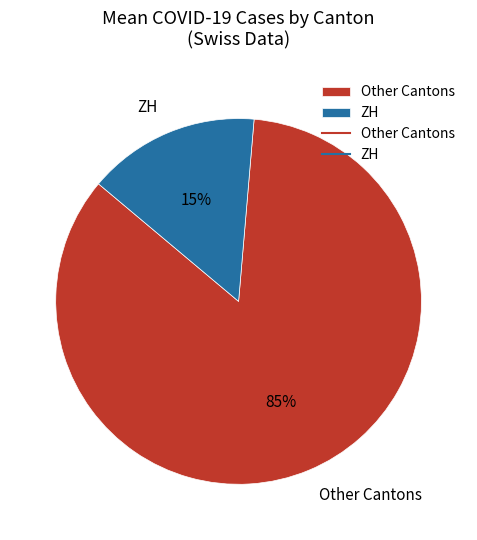

Do Other Cantons and ZH together represent more than half of the pie?

Yes